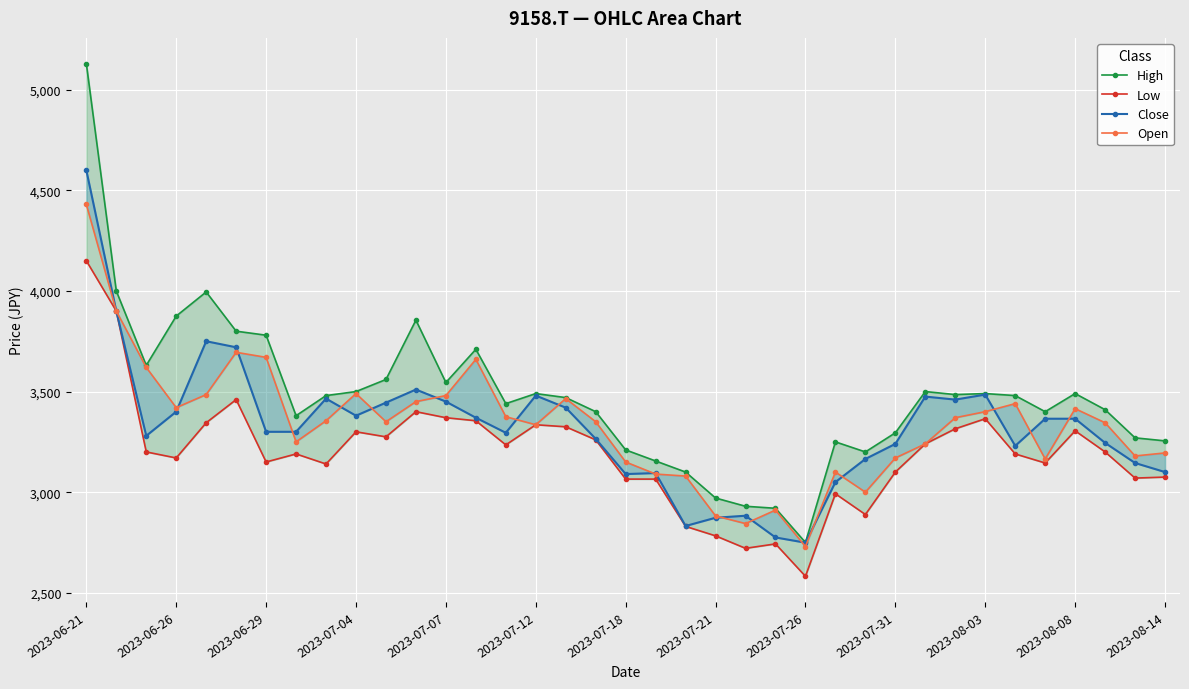

Reading right to left, list all the values displayed in this chart.

High: 3255	3270	3410	3490	3400	3480	3490	3485	3500	3295	3200	3250	2750	2920	2930	2971	3100	3155	3210	3400	3470	3490	3440	3710	3545	3855	3560	3500	3480	3380	3780	3800	3995	3875	3630	4000	5130
Low: 3075	3070	3200	3305	3145	3190	3365	3315	3240	3100	2889	2992	2582	2743	2721	2783	2830	3065	3065	3260	3325	3335	3235	3355	3370	3400	3275	3300	3140	3190	3150	3460	3345	3170	3200	3900	4150
Close: 3100	3145	3245	3365	3365	3230	3485	3460	3475	3240	3165	3050	2749	2775	2883	2873	2832	3095	3090	3265	3420	3480	3295	3370	3450	3510	3445	3380	3465	3300	3300	3720	3750	3400	3280	3900	4600
Open: 3195	3180	3345	3415	3165	3440	3400	3370	3240	3170	3000	3100	2730	2911	2844	2882	3080	3090	3150	3350	3465	3335	3375	3660	3480	3450	3350	3490	3355	3250	3670	3695	3485	3420	3620	3900	4430